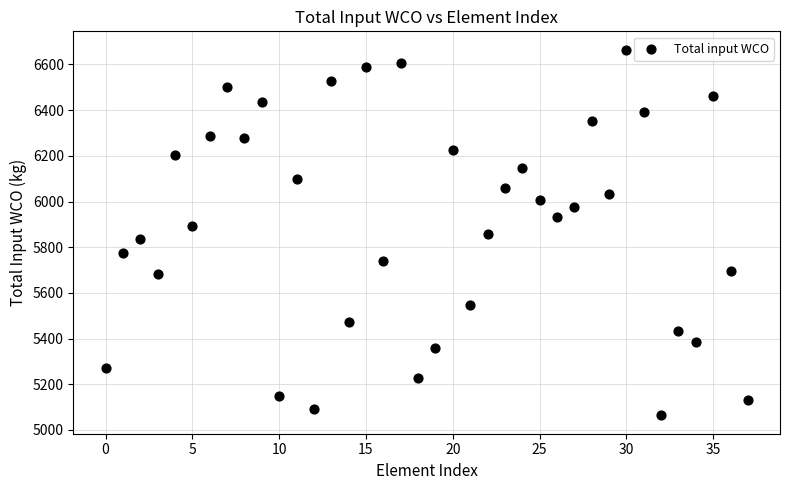

What is the range of Y values (max minus min)?

1601.3